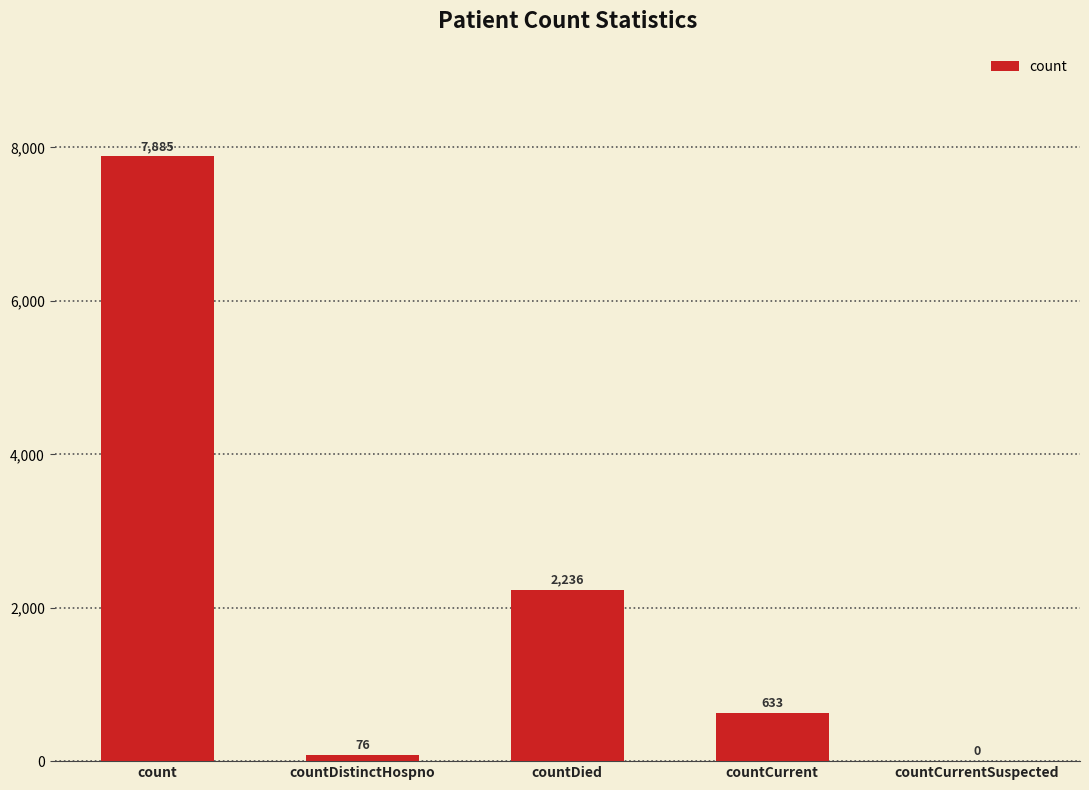

Which category has the highest value across all series?

count